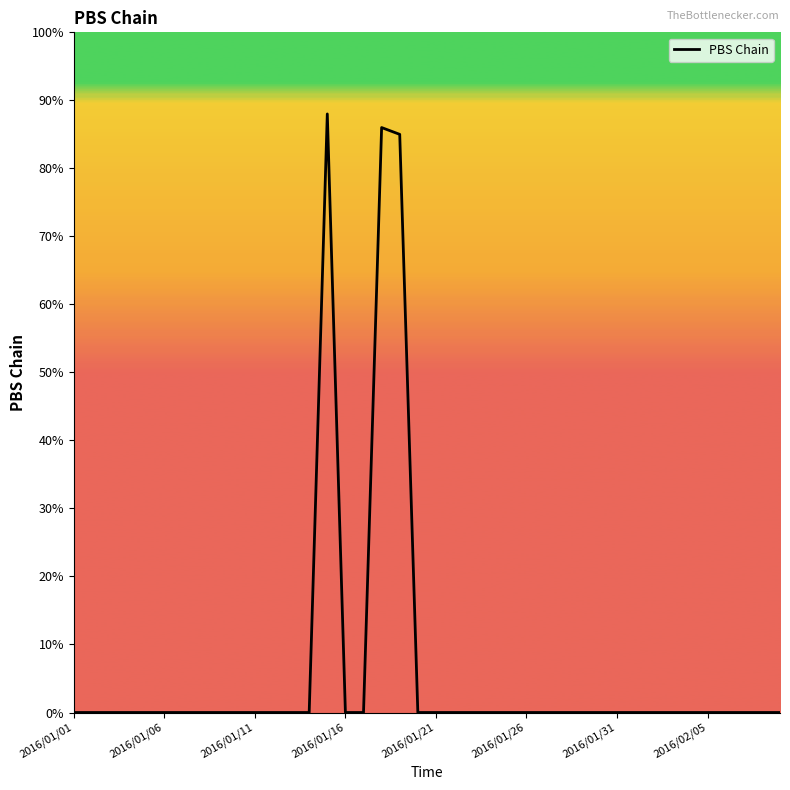

What is the maximum value shown in the chart?

88